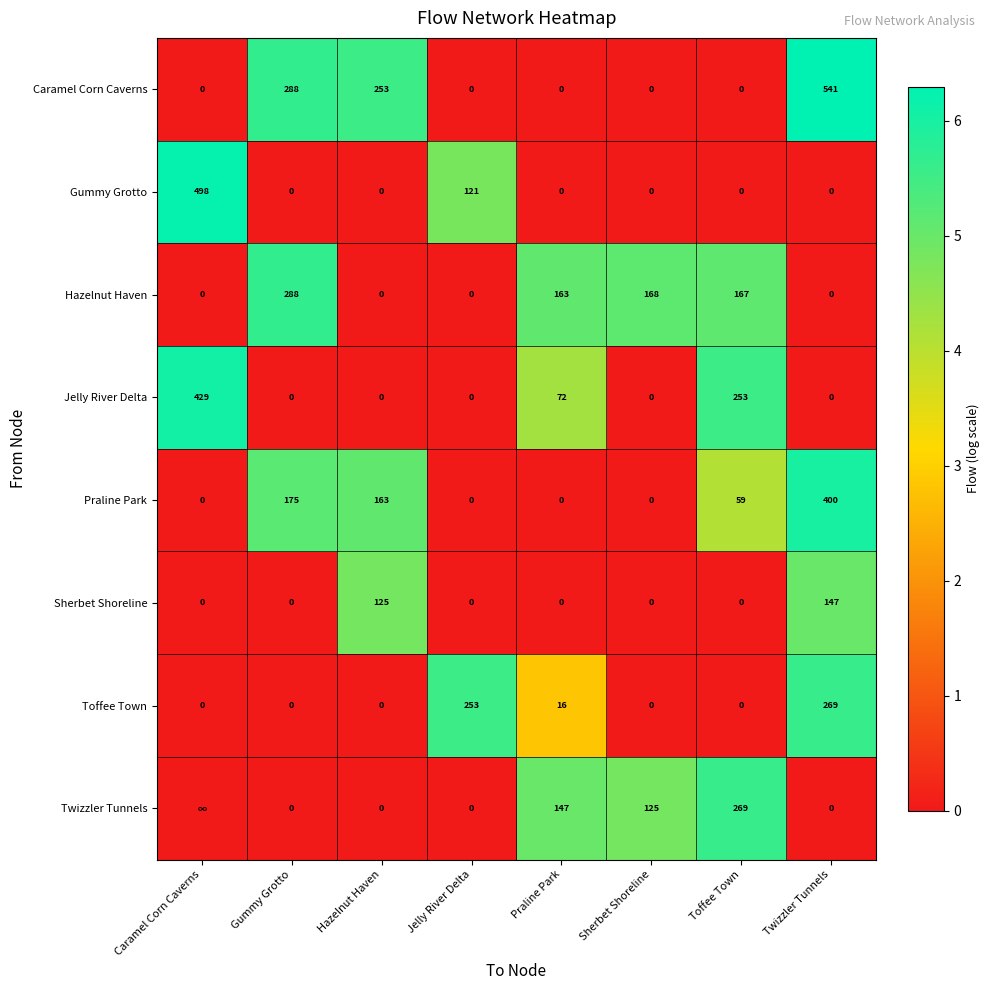

What is the total value across all series at Sherbet Shoreline?

293